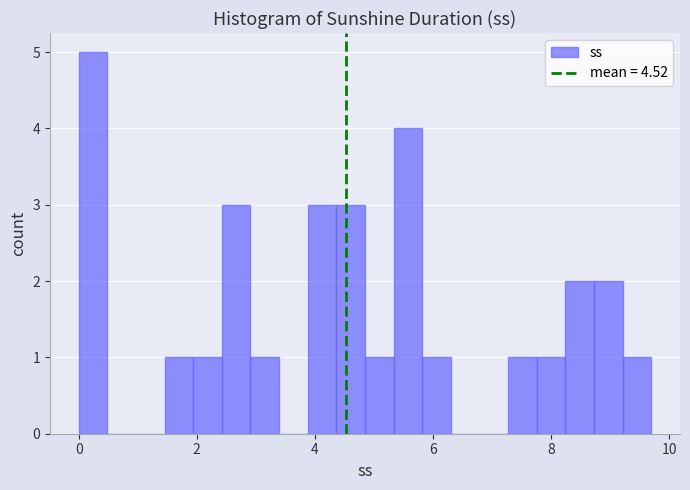

Around what value on the x-axis is the tallest bar? Give the approximate position of its centre, as read against the axis.

0.2